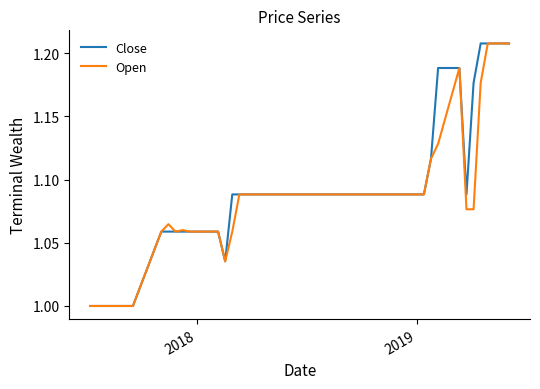

What is the highest value of the Open series?

1.2